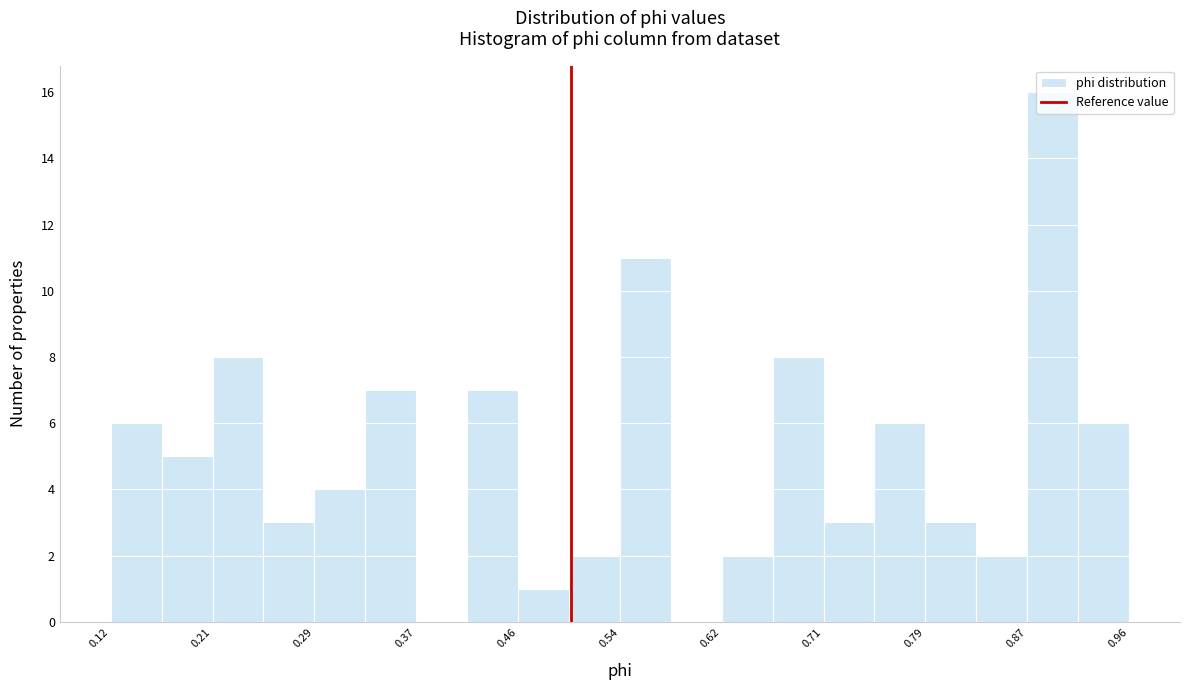

Reading left to right, transcribe this chart: for each bar, give the range it covers on the x-axis and its height. Neither the bar edges nor the heights are printed on the chart, so give them approximately, as read against the axes.

0.12 to 0.16: 6
0.16 to 0.21: 5
0.21 to 0.25: 8
0.25 to 0.29: 3
0.29 to 0.33: 4
0.33 to 0.37: 7
0.37 to 0.41: 0
0.41 to 0.46: 7
0.46 to 0.50: 1
0.50 to 0.54: 2
0.54 to 0.58: 11
0.58 to 0.62: 0
0.62 to 0.66: 2
0.66 to 0.71: 8
0.71 to 0.75: 3
0.75 to 0.79: 6
0.79 to 0.83: 3
0.83 to 0.87: 2
0.87 to 0.92: 16
0.92 to 0.96: 6